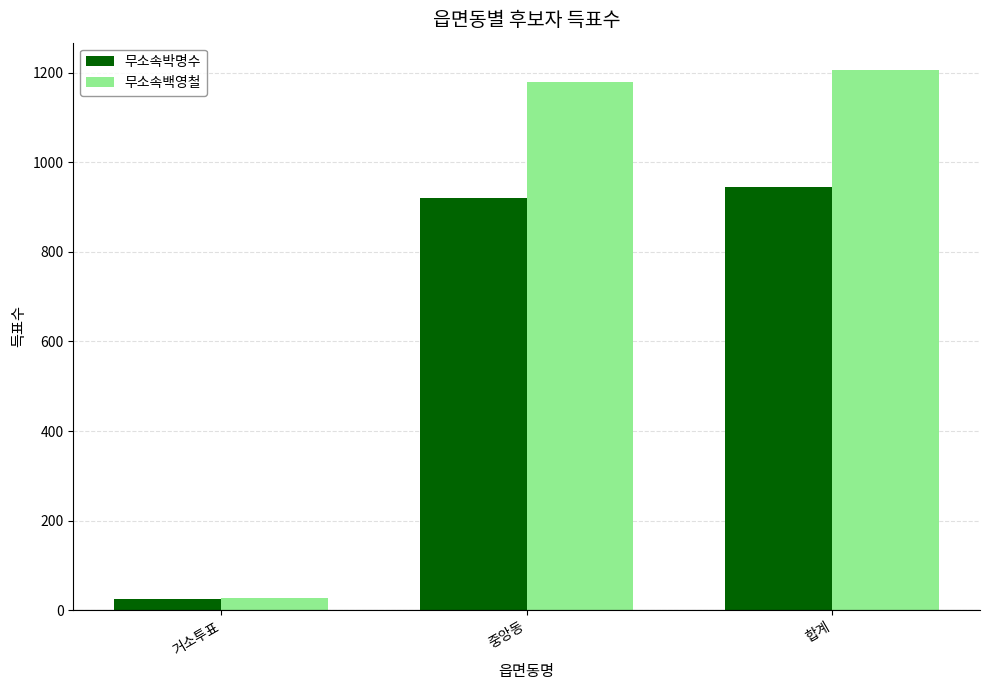

What are all the series names shown in the legend?

무소속박명수, 무소속백영철